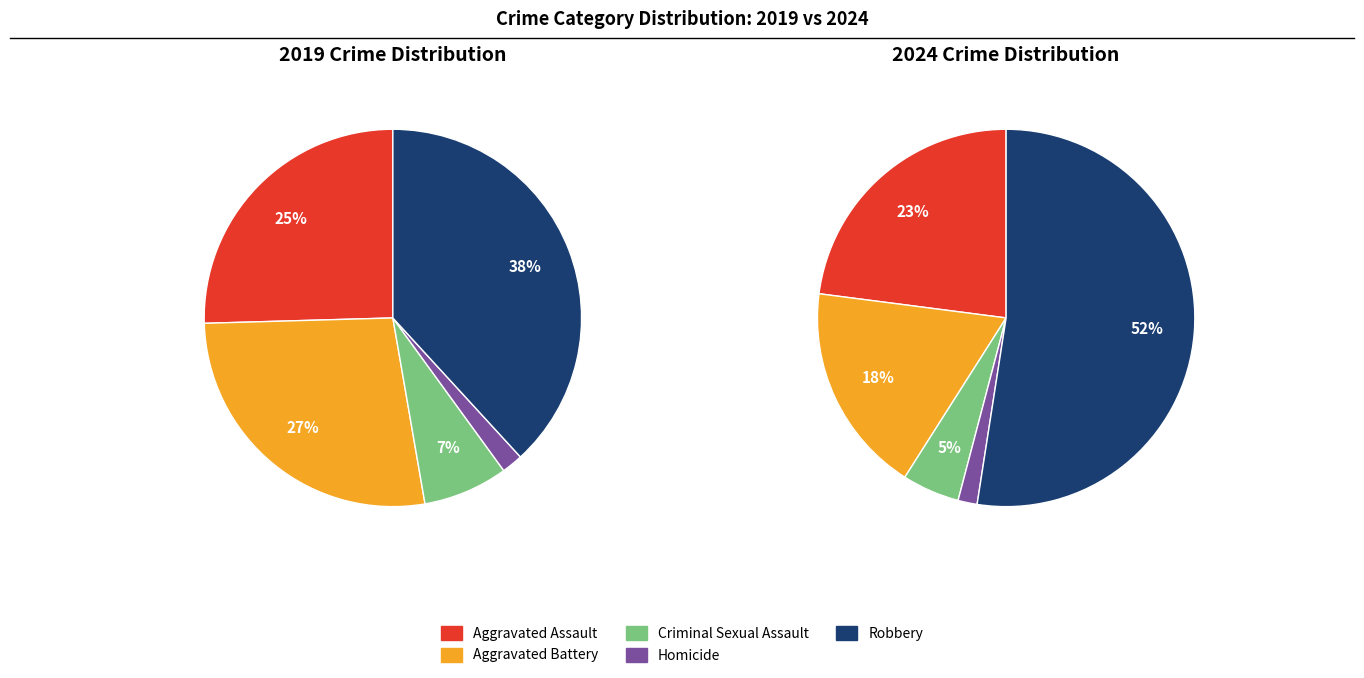

Does Total represent more than half of the total?

No